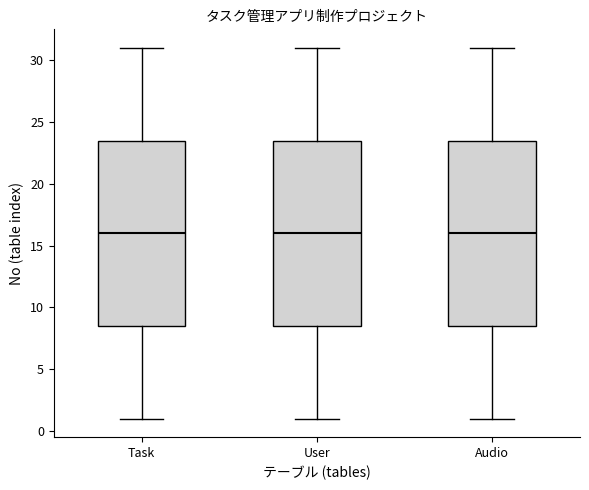

Reading left to right, transcribe this box plot: for each box, give where its median line is, the range the box spans, and where its two whiskers end, as read against the y-axis. The values are not printed on the chart, so give them approximately, as read against the axis.

Task: median 16.0, box 8.5 to 23.5, whiskers 1.0 to 31.0
User: median 16.0, box 8.5 to 23.5, whiskers 1.0 to 31.0
Audio: median 16.0, box 8.5 to 23.5, whiskers 1.0 to 31.0